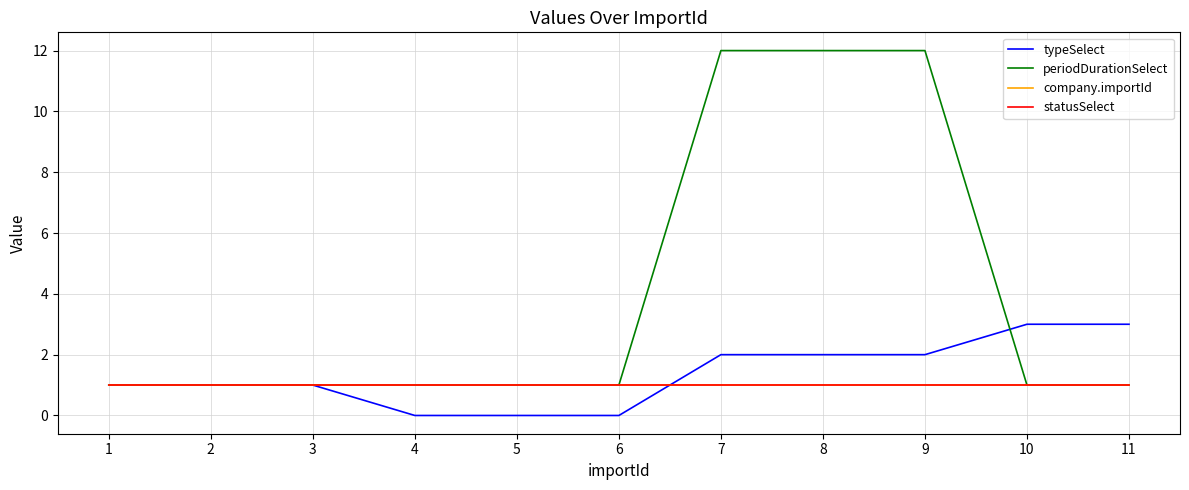

Does the chart have visible grid lines?

Yes